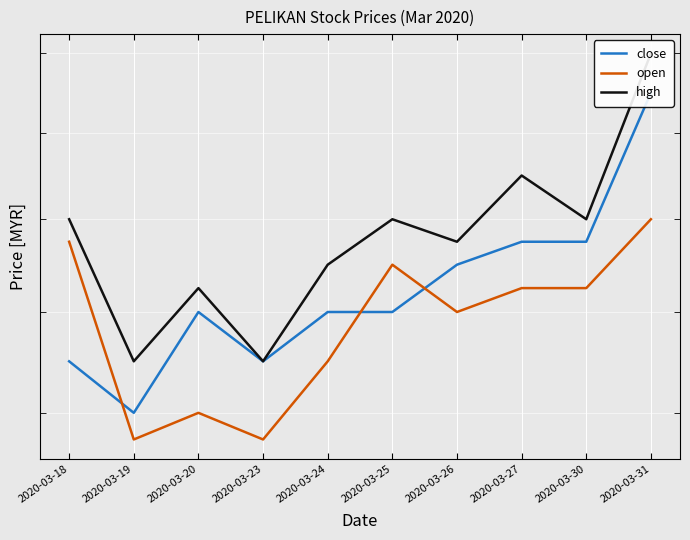

What is the difference between the maximum and minimum values in the high series?

0.1